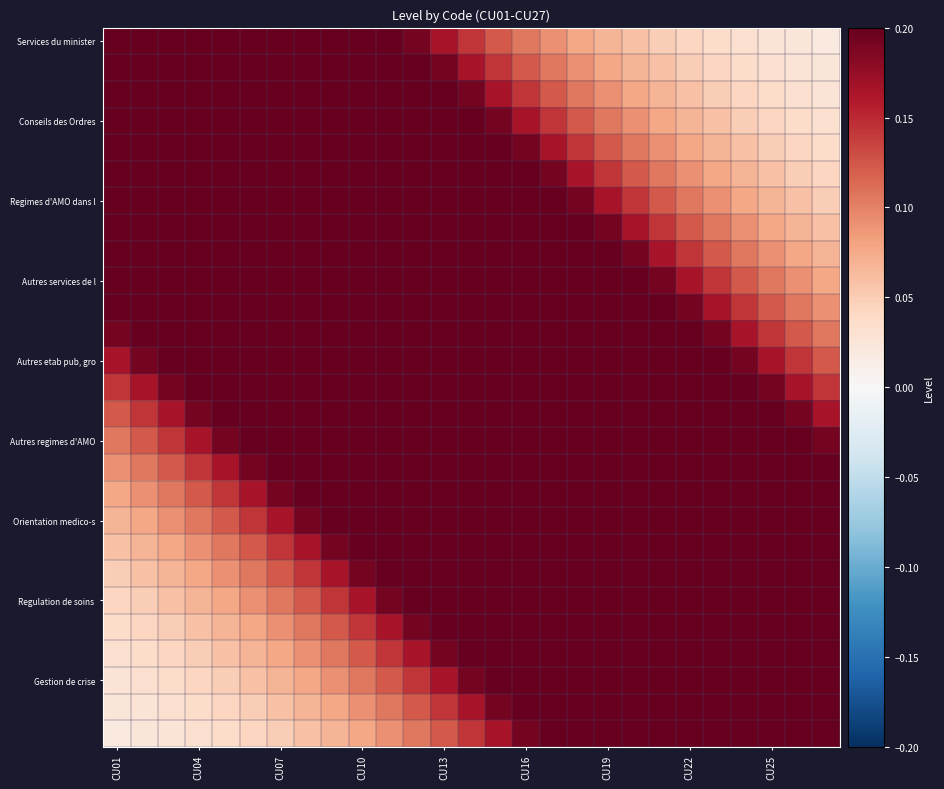

At which category is the sum across all series the highest?

13